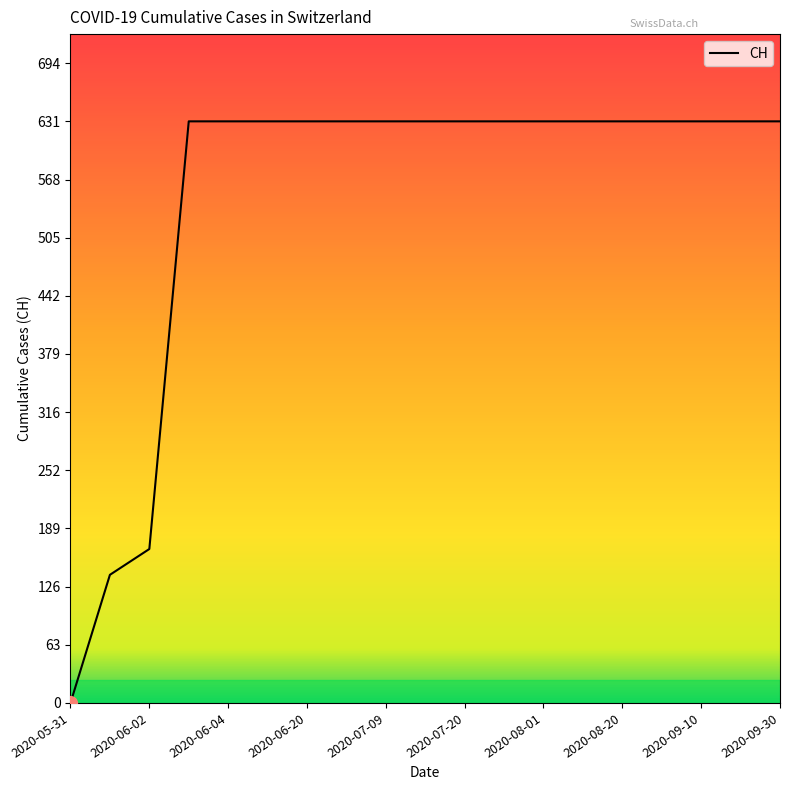

What is the maximum value shown in the chart?

631